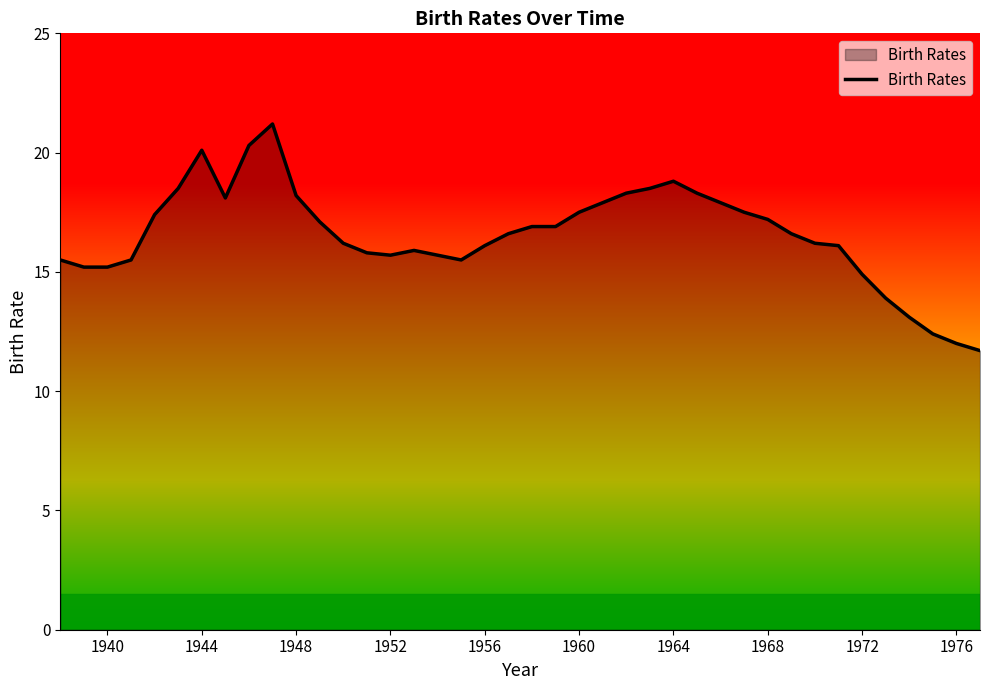

What is the smallest value displayed?

11.7